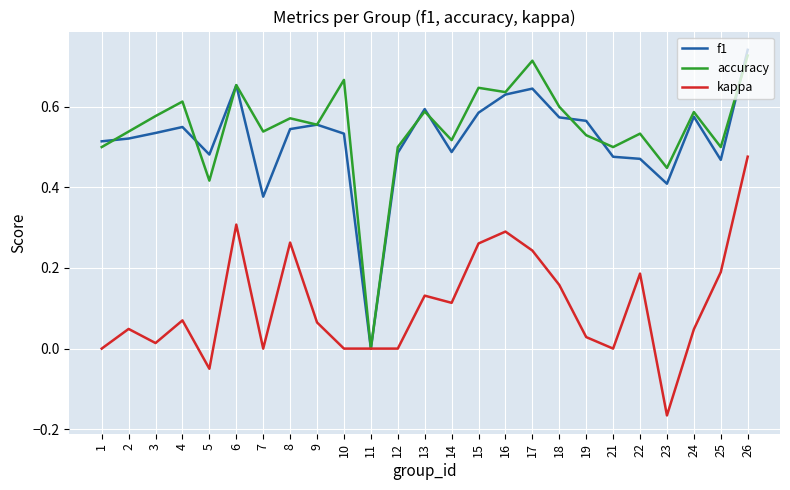

Where is the first local maximum for kappa?

2